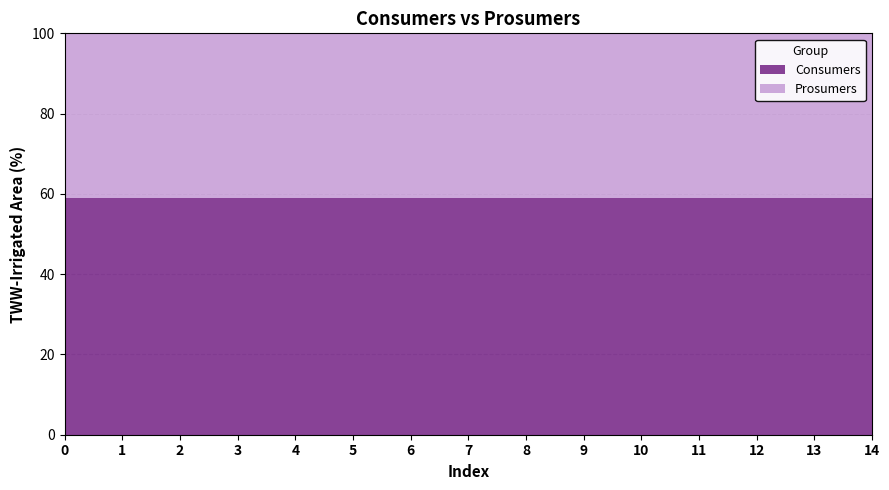

What is the maximum value for Consumers?

59.1